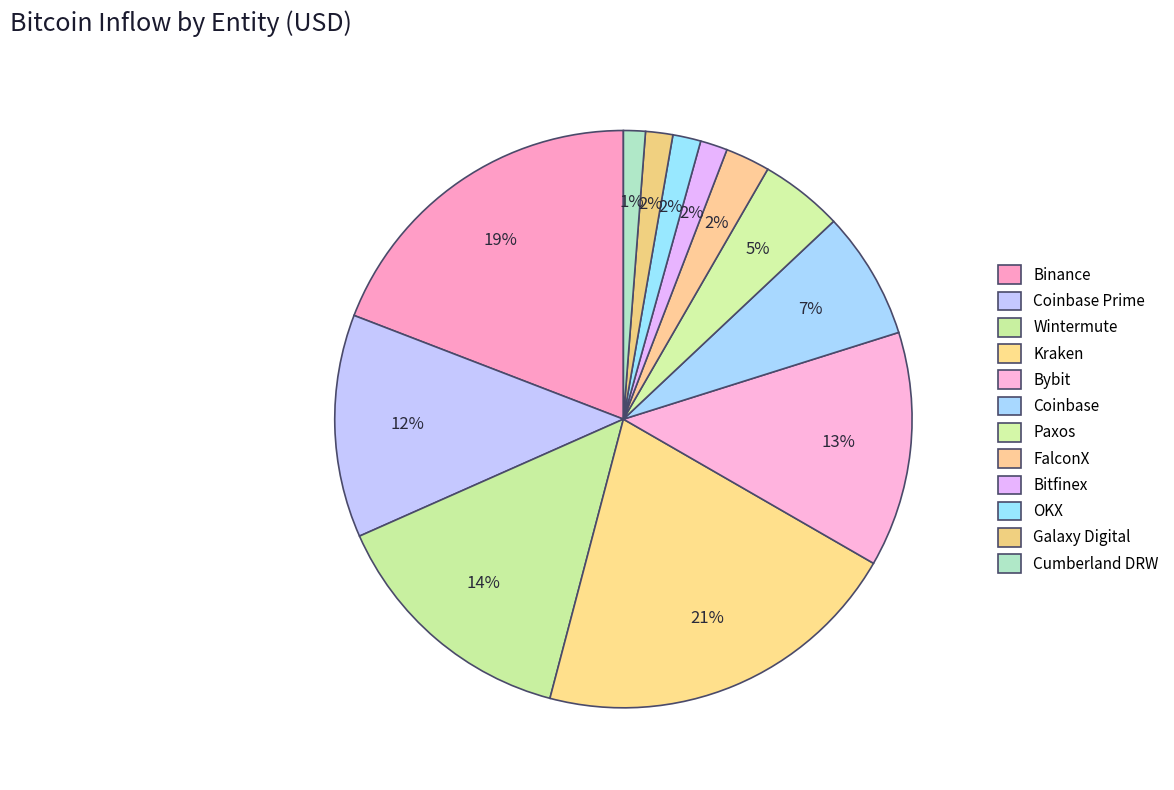

Combined, do Wintermute and Bybit account for over 50%?

No